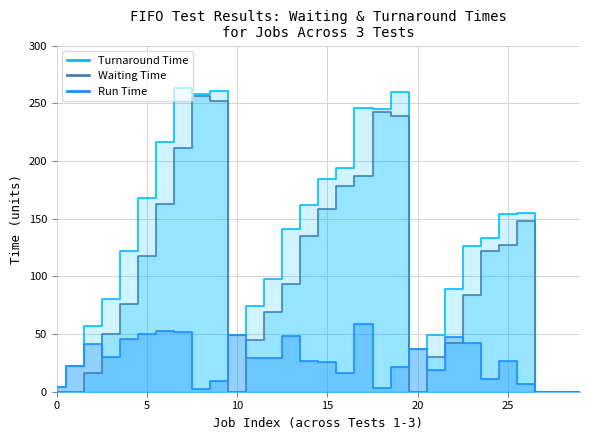

How many values in the Run Time series are below 27?

14